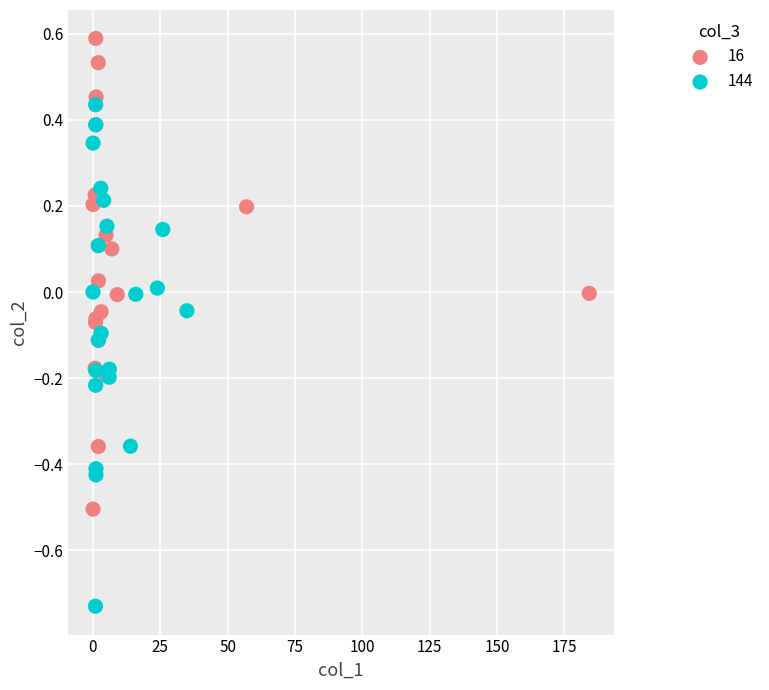

Which series contains the lowest Y value?

144